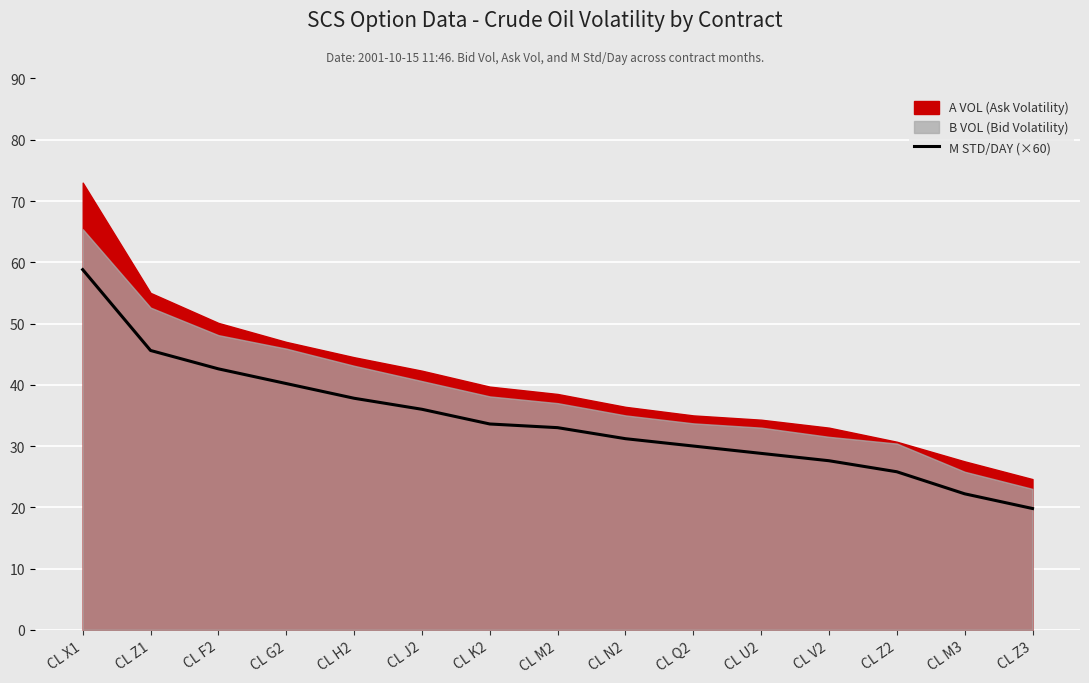

List the labels in order of value, smallest first.

CL Z3, CL M3, CL Z2, CL V2, CL U2, CL Q2, CL N2, CL M2, CL K2, CL J2, CL H2, CL G2, CL F2, CL Z1, CL X1